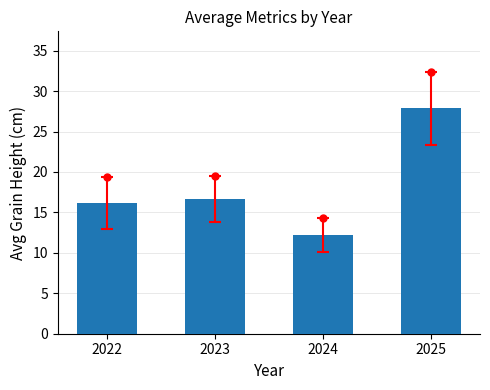

Which has a higher value, 2023 or 2022?

2023